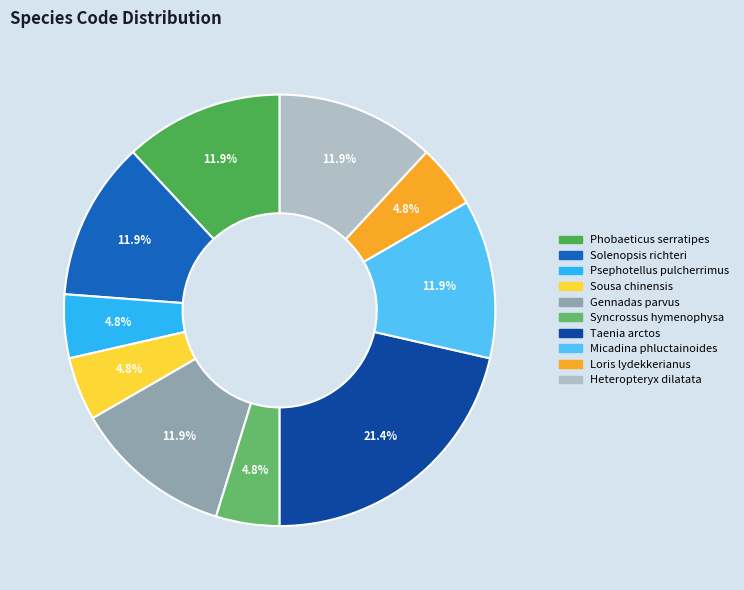

Count the number of slices in the pie.

10